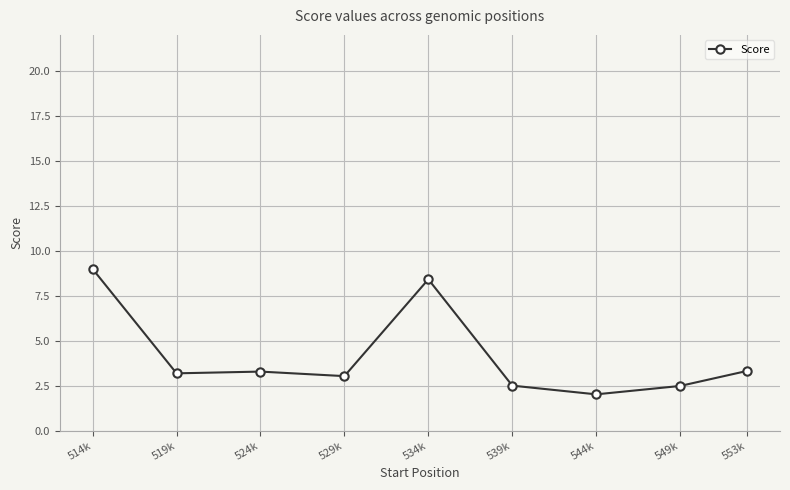

Reading left to right, what are all the values shown in this chart?

514k=9.0	519k=3.2	524k=3.3	529k=3.0	534k=8.4	539k=2.5	544k=2.0	549k=2.5	553k=3.3